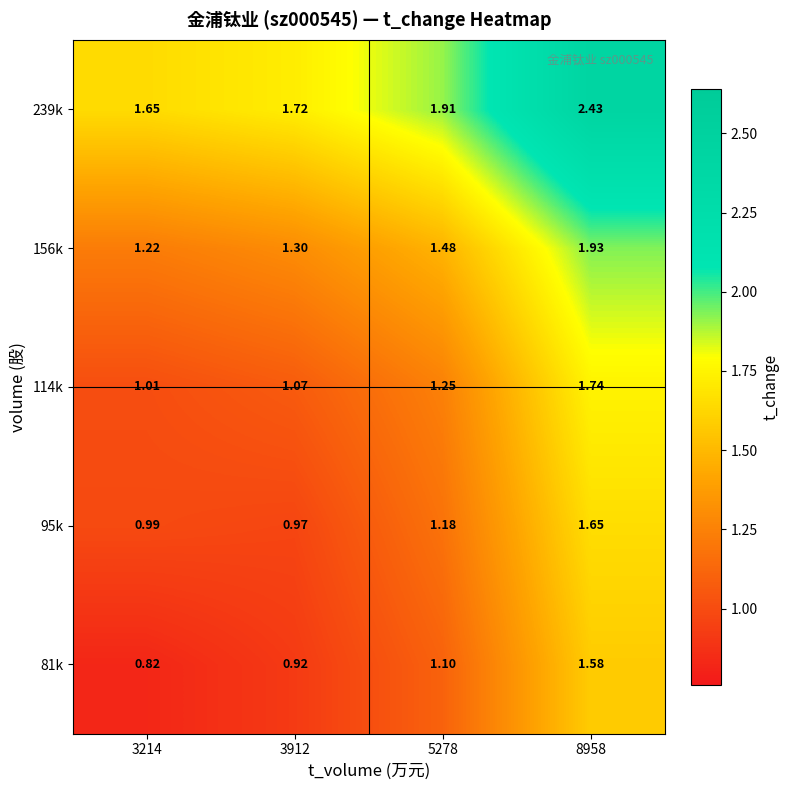

Reading right to left, extract all data points from this chart.

row_0: 8958=1.6	5278=1.1	3912=0.9	3214=0.8
row_1: 8958=1.7	5278=1.2	3912=1.0	3214=1.0
row_2: 8958=1.7	5278=1.2	3912=1.1	3214=1.0
row_3: 8958=1.9	5278=1.5	3912=1.3	3214=1.2
row_4: 8958=2.4	5278=1.9	3912=1.7	3214=1.6